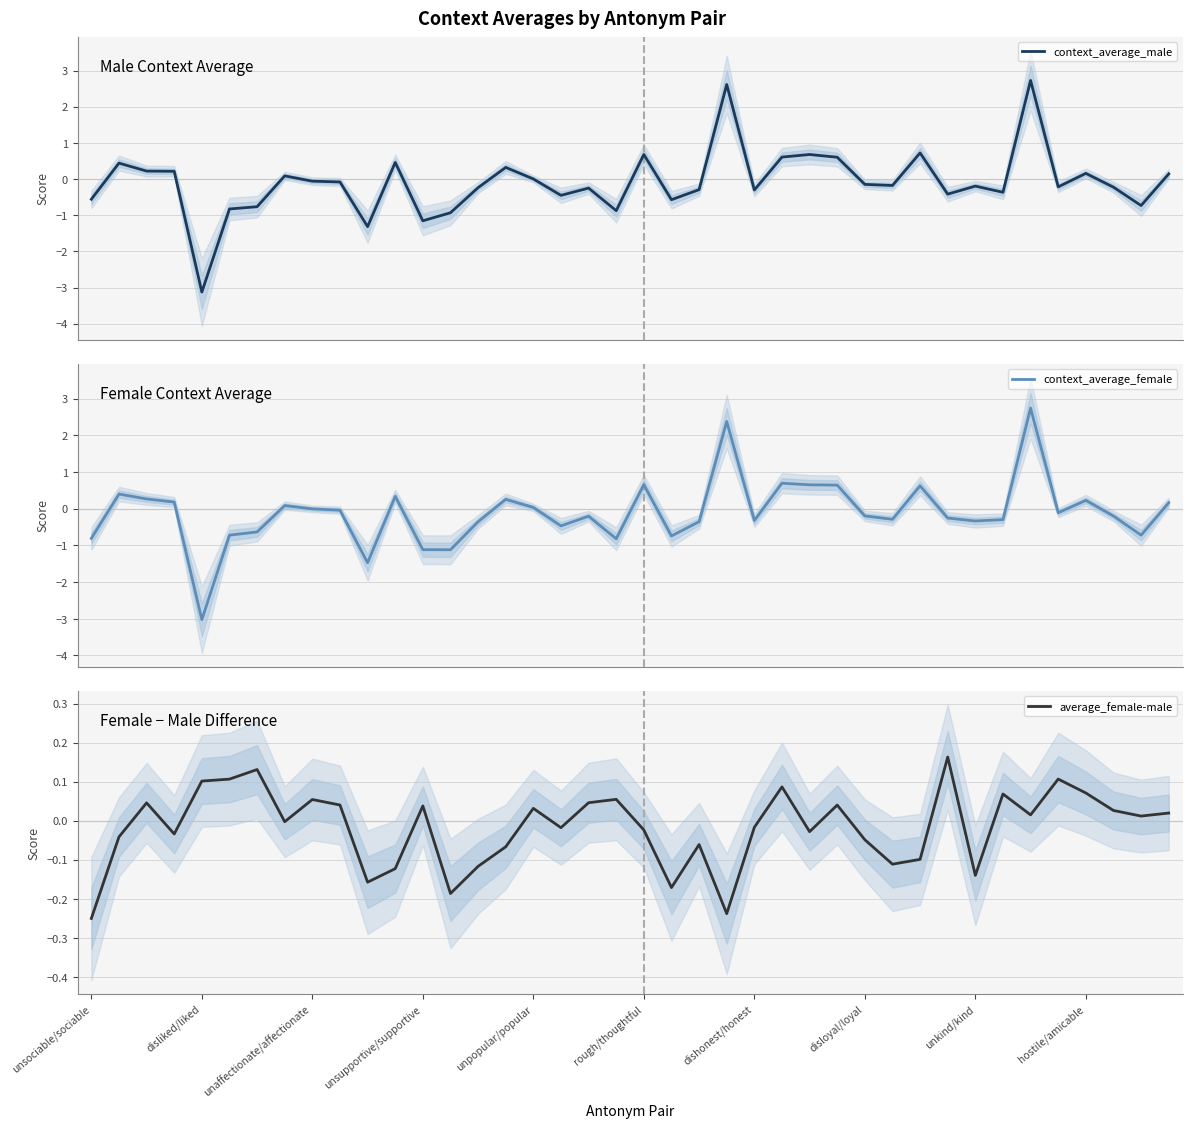

True or false: context_average_female and context_average_male cross at least once.

True